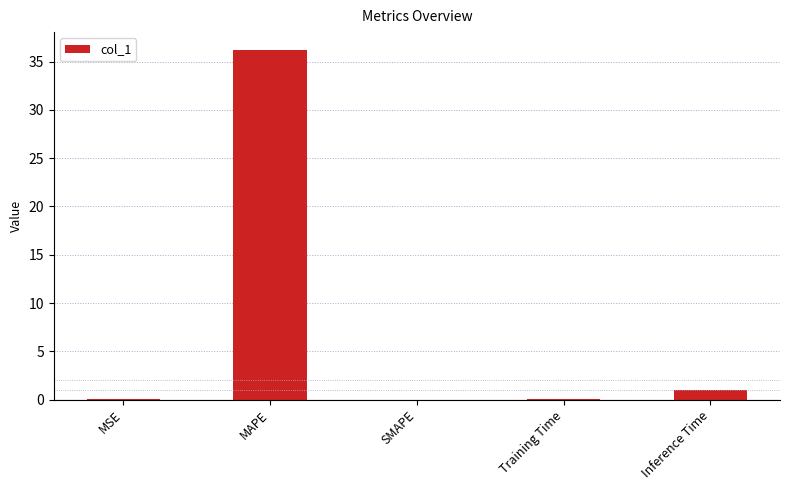

What is the sum of the values at Inference Time and MSE?

1.0